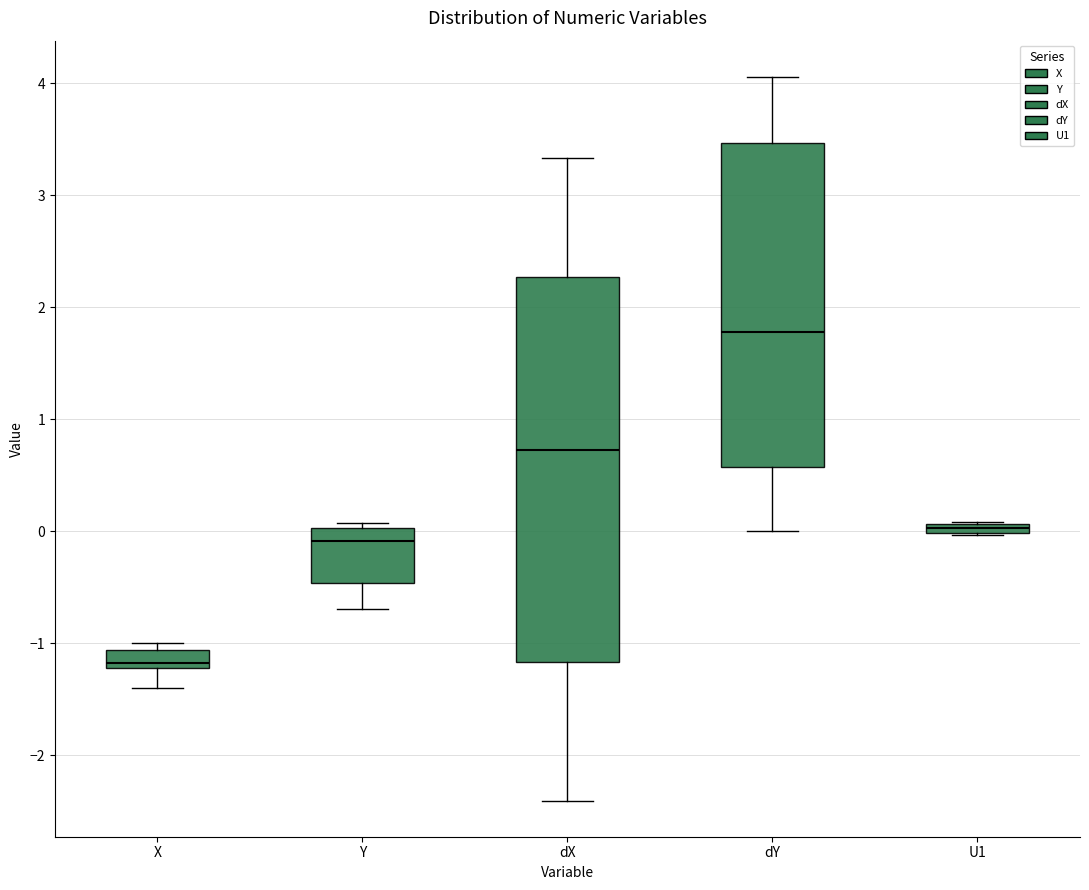

Which box's median line is the lowest?

X